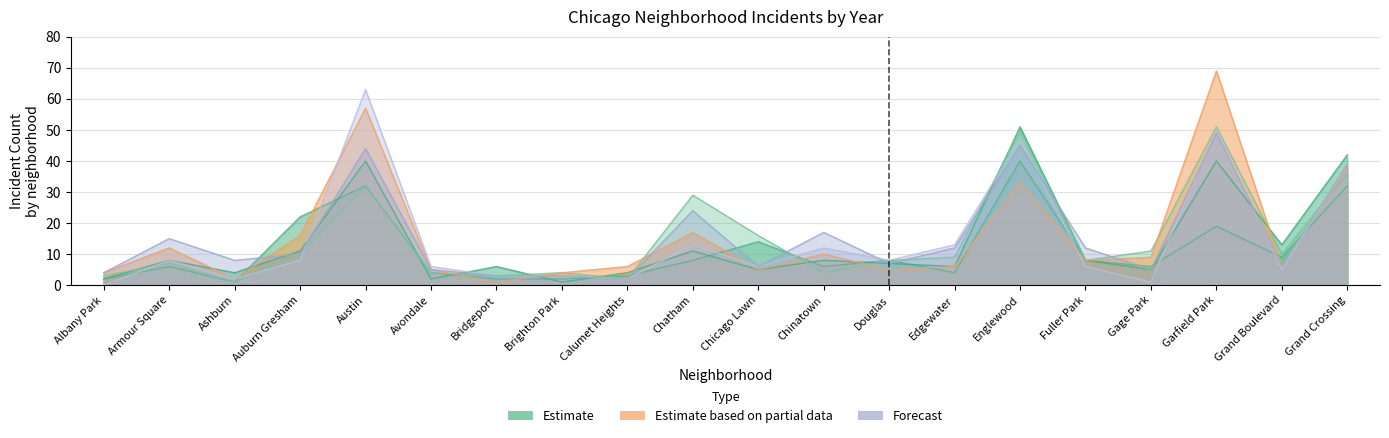

What is the difference between the 2021 values at Gage Park and Fuller Park?

5